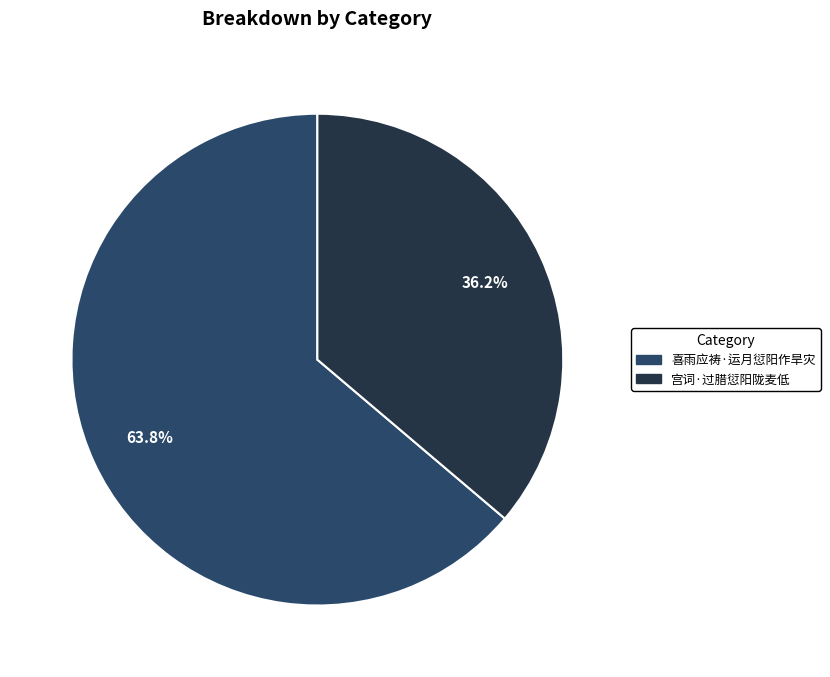

How many slices are in this pie chart?

2